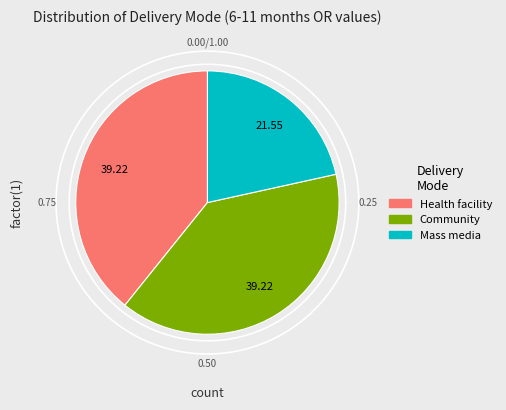

What percentage is NOT represented by Mass media?

78.4%